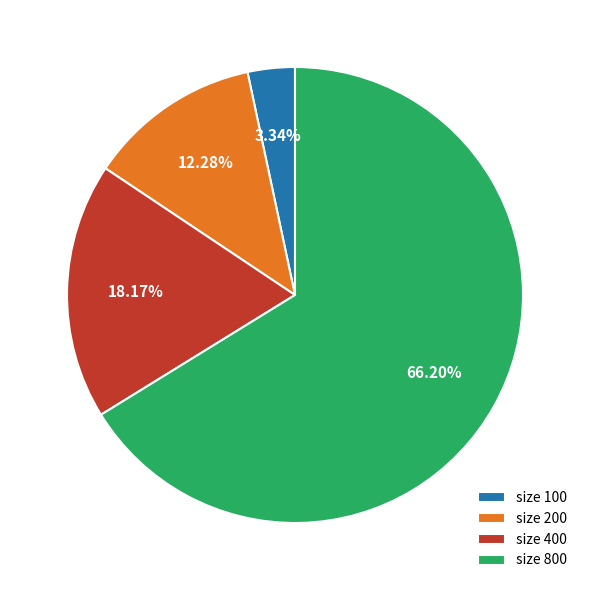

Do size 800 and size 400 together represent more than half of the pie?

Yes